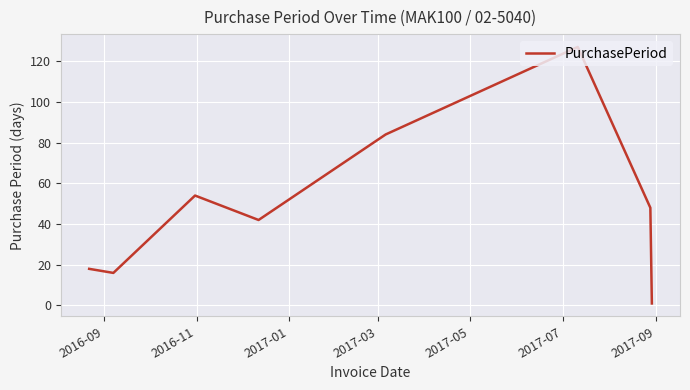

True or false: there are more than 1 points higher than both neighbors.

True